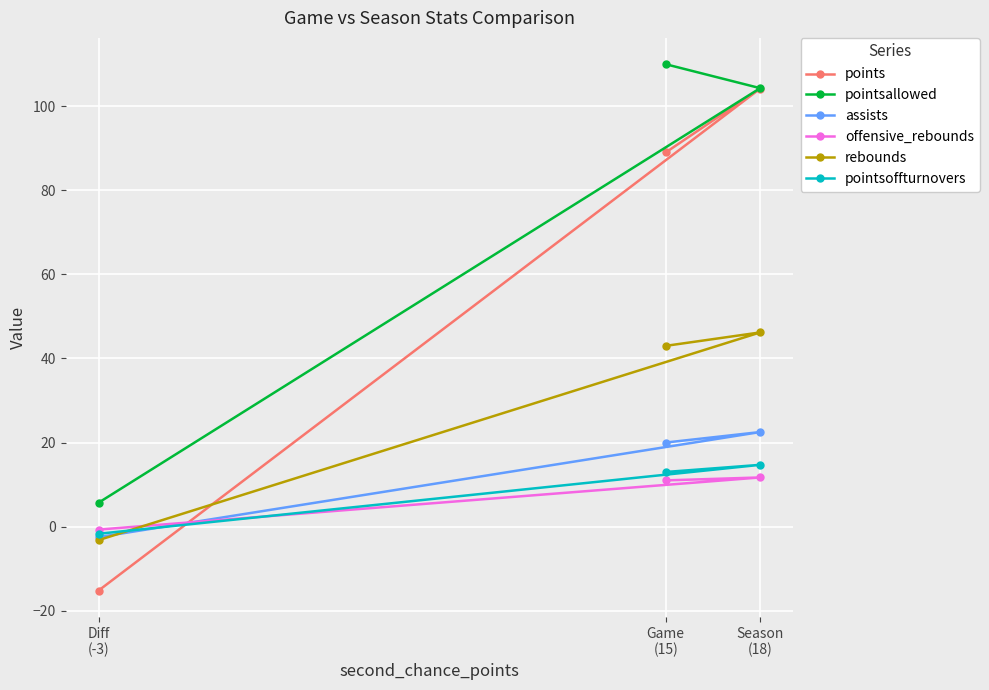

At Diff
(-3), list the series in order from largest to smallest.

pointsallowed, offensive_rebounds, pointsoffturnovers, assists, rebounds, points